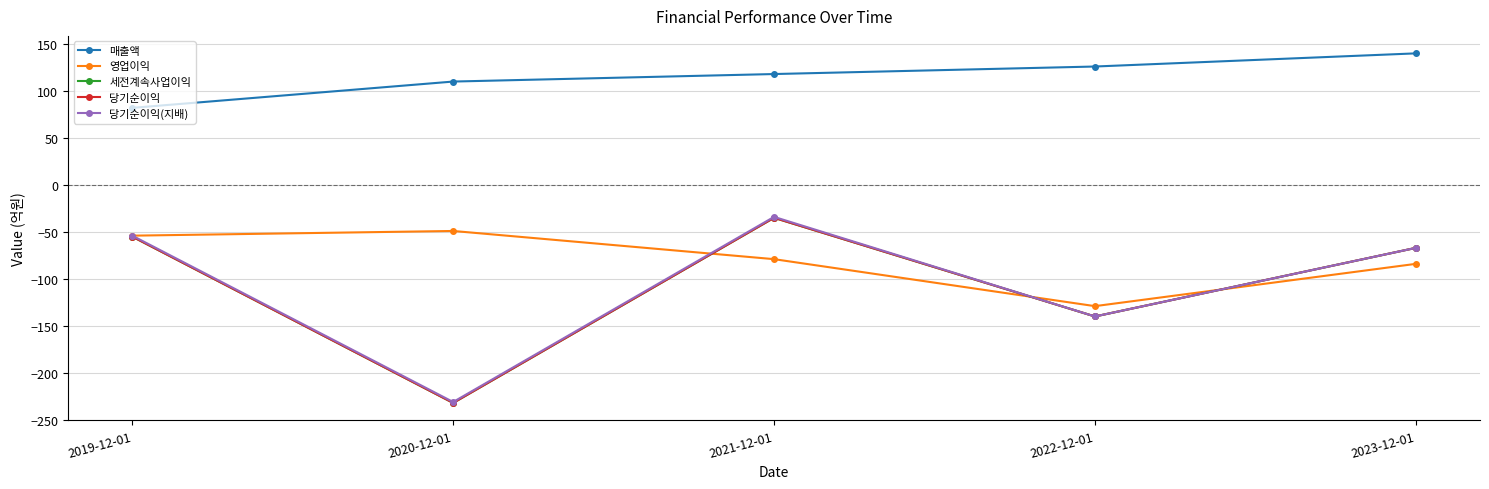

List the series in order of their peak value, highest first.

매출액, 당기순이익(지배), 세전계속사업이익, 당기순이익, 영업이익